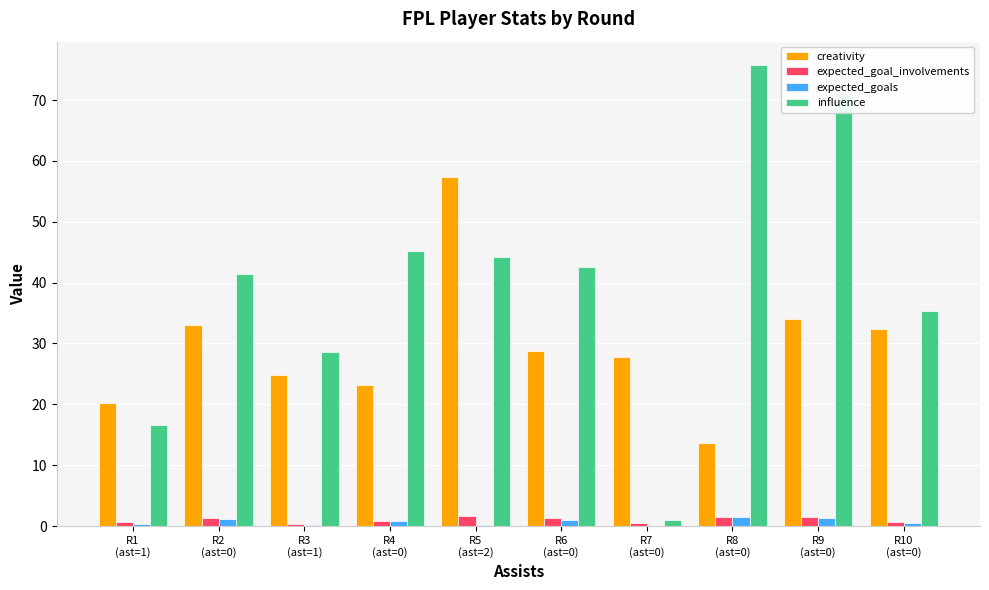

What is the greatest value displayed?

75.8